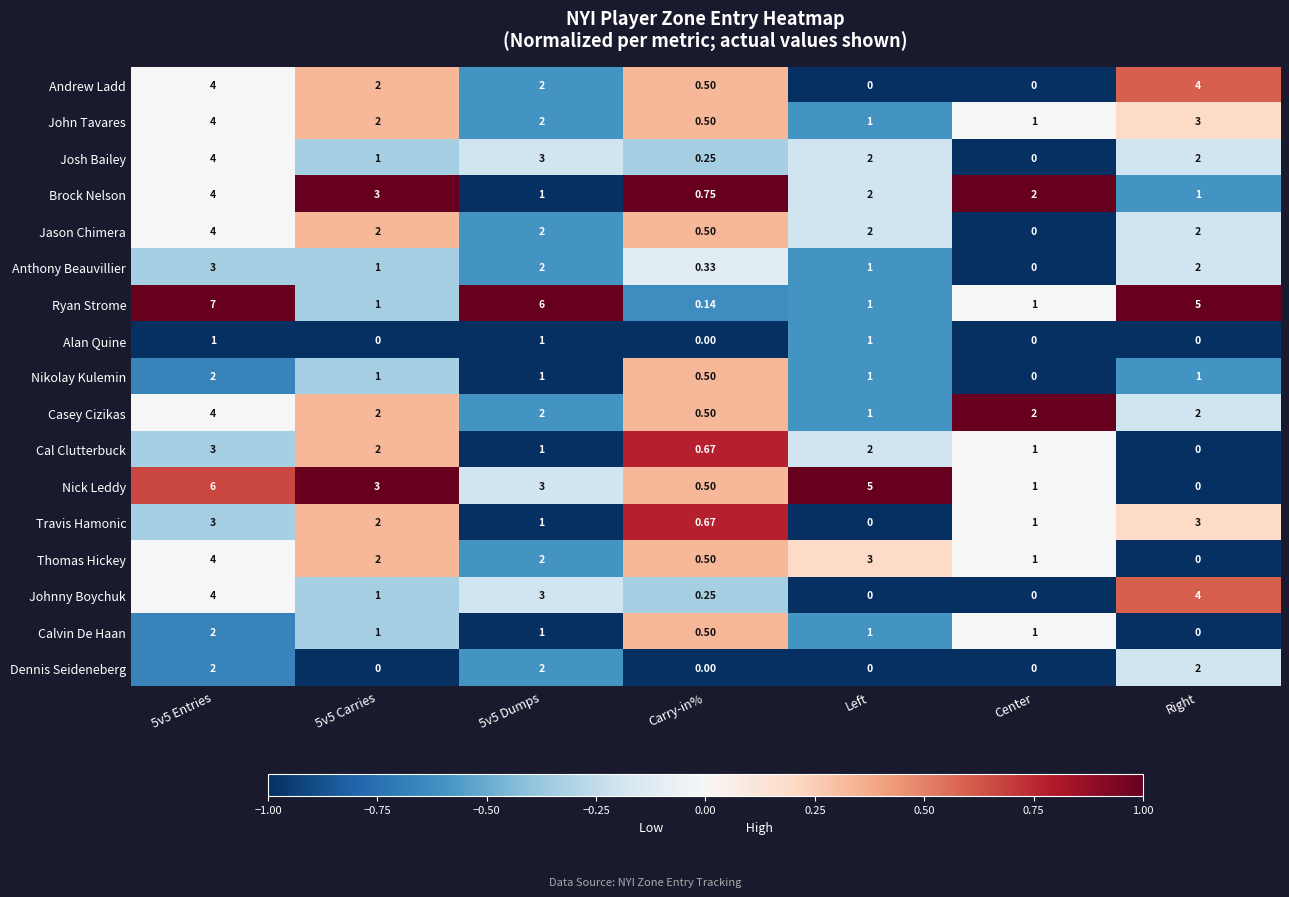

Which series has the largest range (max minus min)?

Ryan Strome